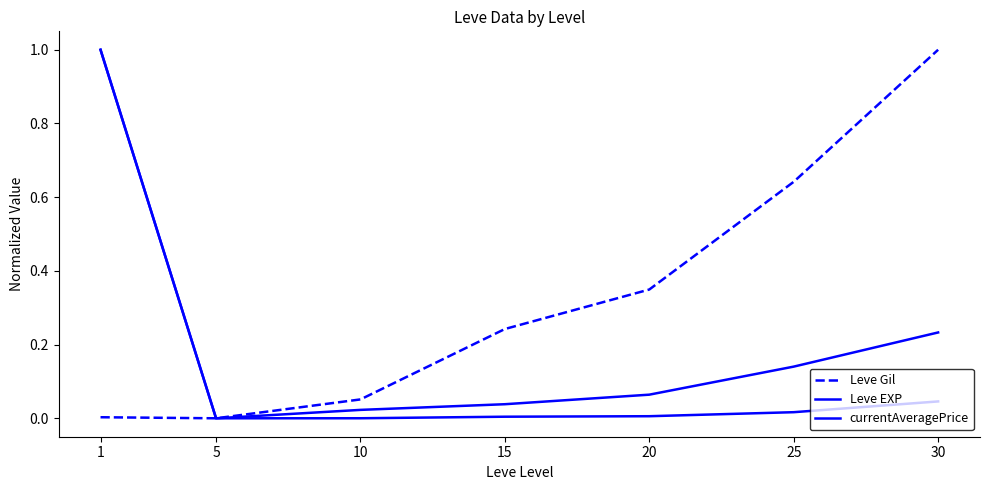

At 10, list the series in order from smallest to largest.

currentAveragePrice, Leve EXP, Leve Gil